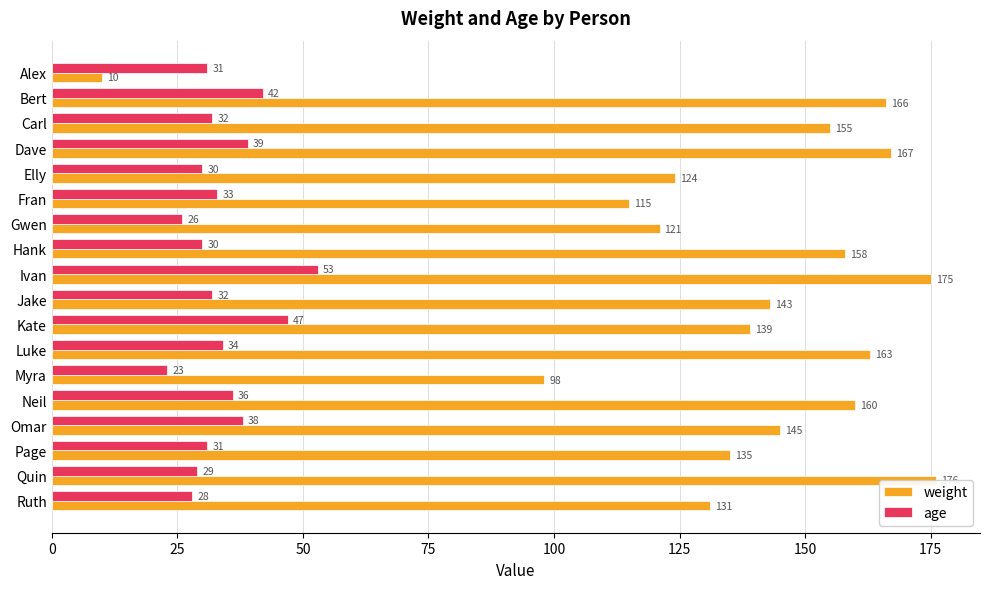

Read the age value at Luke, to the nearest 10.

30